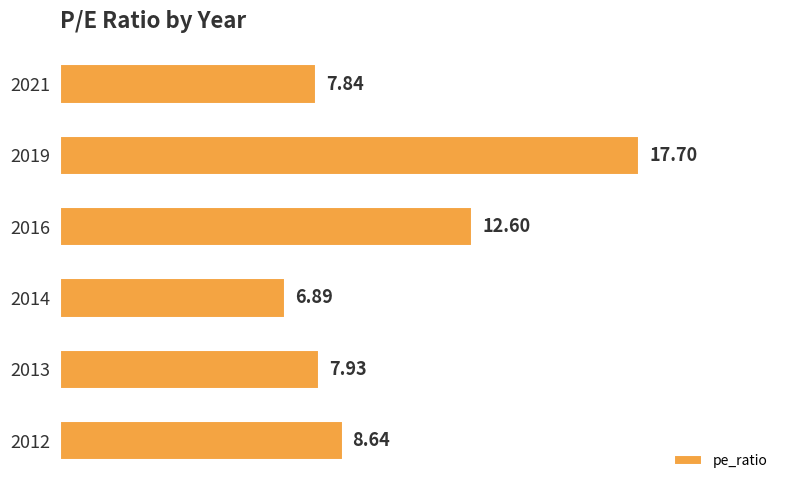

What is the sum of all values?

61.6